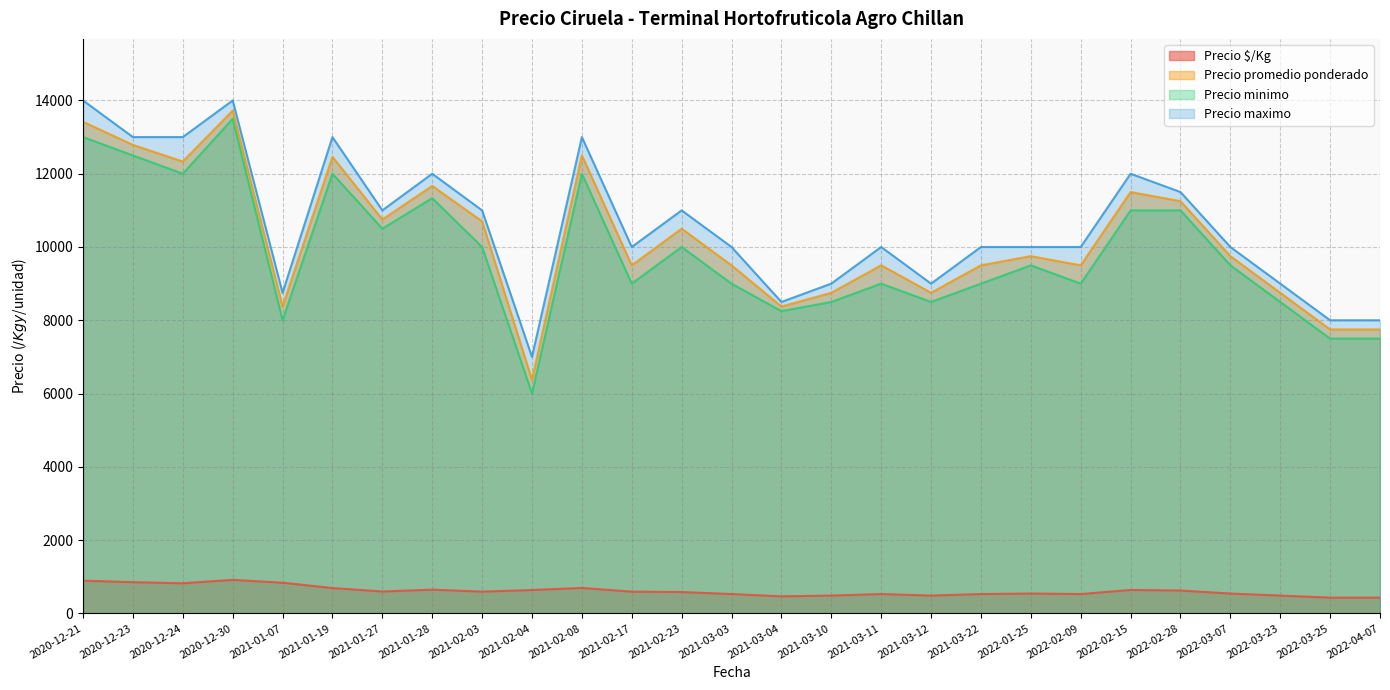

Rank the series at 2021-01-07 from lowest to highest value.

Precio $/Kg, Precio minimo, Precio promedio ponderado, Precio maximo